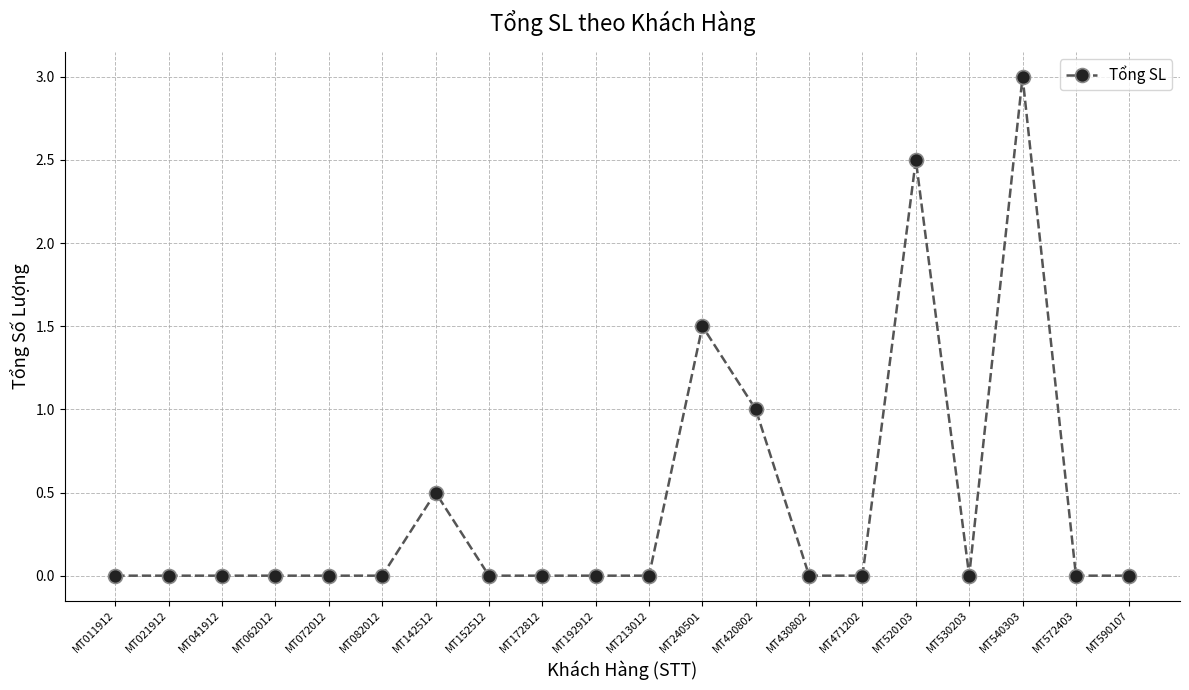

Reading left to right, extract all data points from this chart.

MT011912=0.0	MT021912=0.0	MT041912=0.0	MT062012=0.0	MT072012=0.0	MT082012=0.0	MT142512=0.5	MT152512=0.0	MT172812=0.0	MT192912=0.0	MT213012=0.0	MT240501=1.5	MT420802=1.0	MT430802=0.0	MT471202=0.0	MT520103=2.5	MT530203=0.0	MT540303=3.0	MT572403=0.0	MT590107=0.0